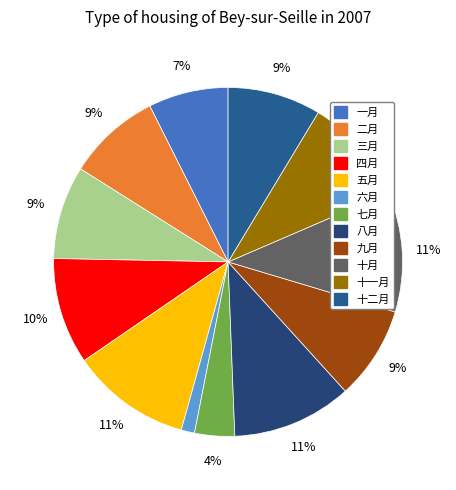

Is it true that 十一月 is 20% of the pie?

False